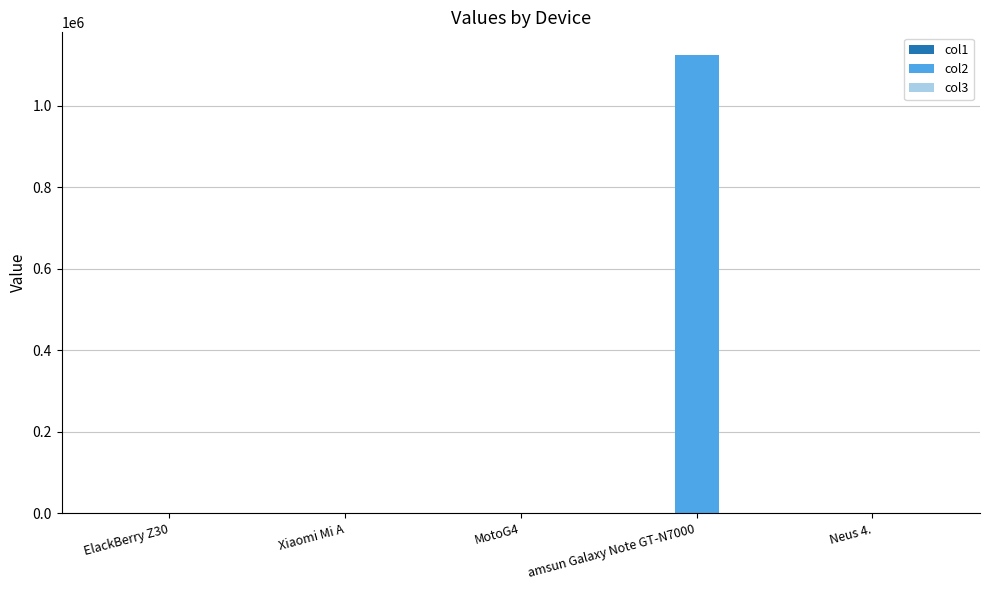

The value of col2 at amsun Galaxy Note GT-N7000 is 1124107.5. True or false?

True